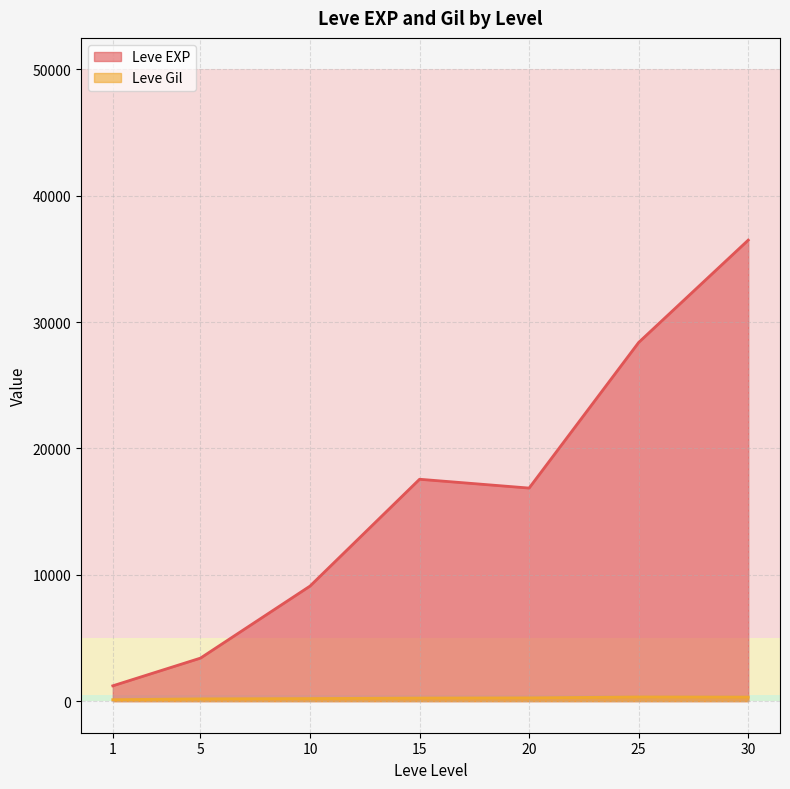

Rank the series by their average value, from highest to lowest.

Leve EXP, Leve Gil